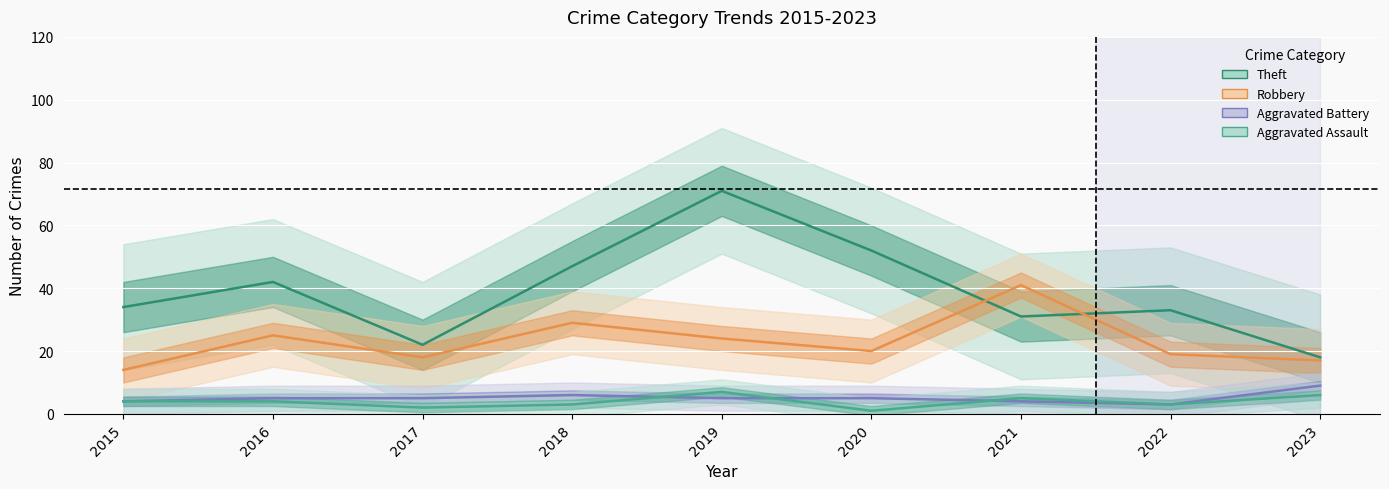

Where is Aggravated Battery nearest to the value 6?

2018